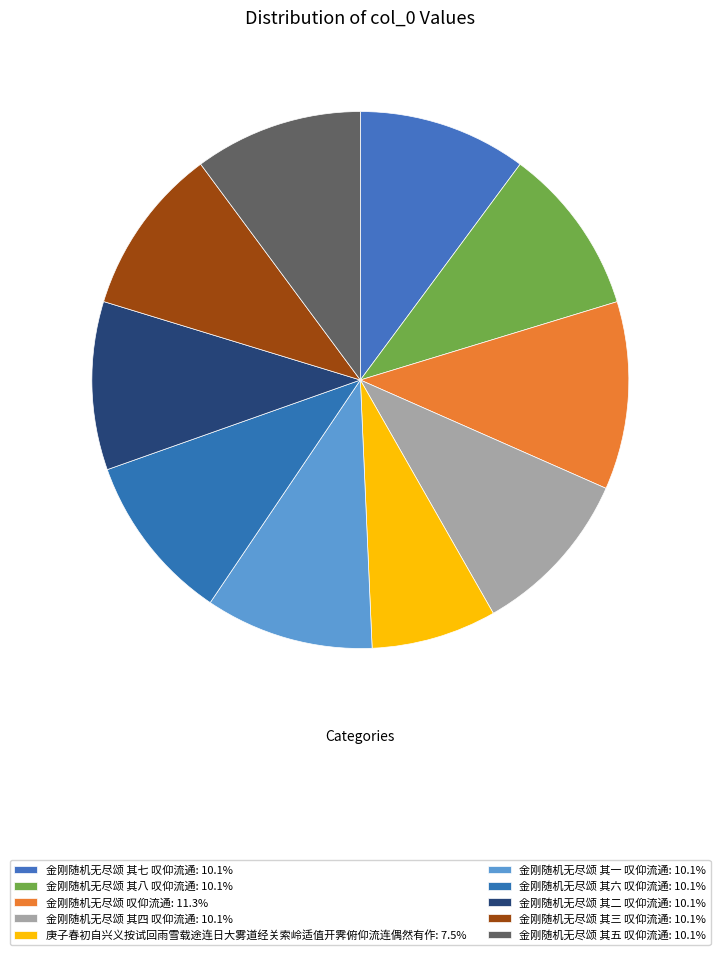

How much of the chart is everything except 金刚随机无尽颂 其三 叹仰流通?

89.9%